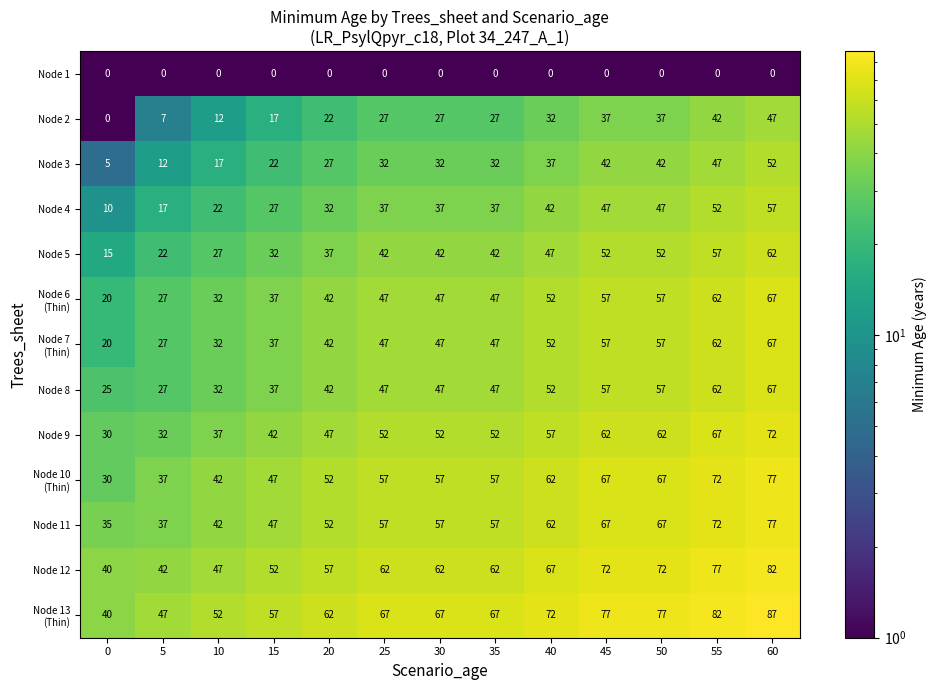

What is the approximate value of Node 11 at 20, to the nearest 10?

50